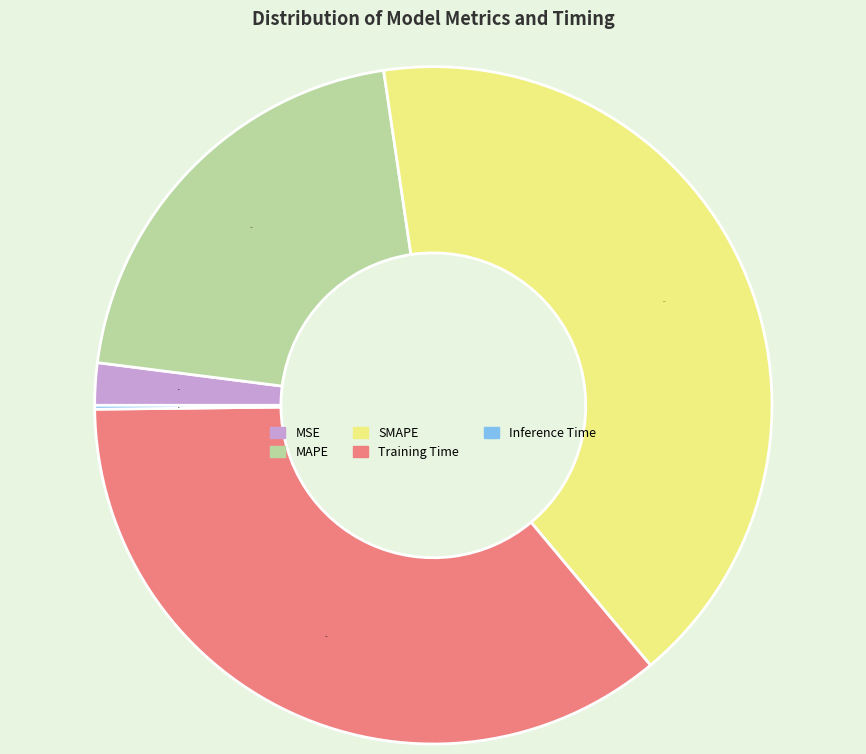

What percentage is NOT represented by MSE?

98.0%